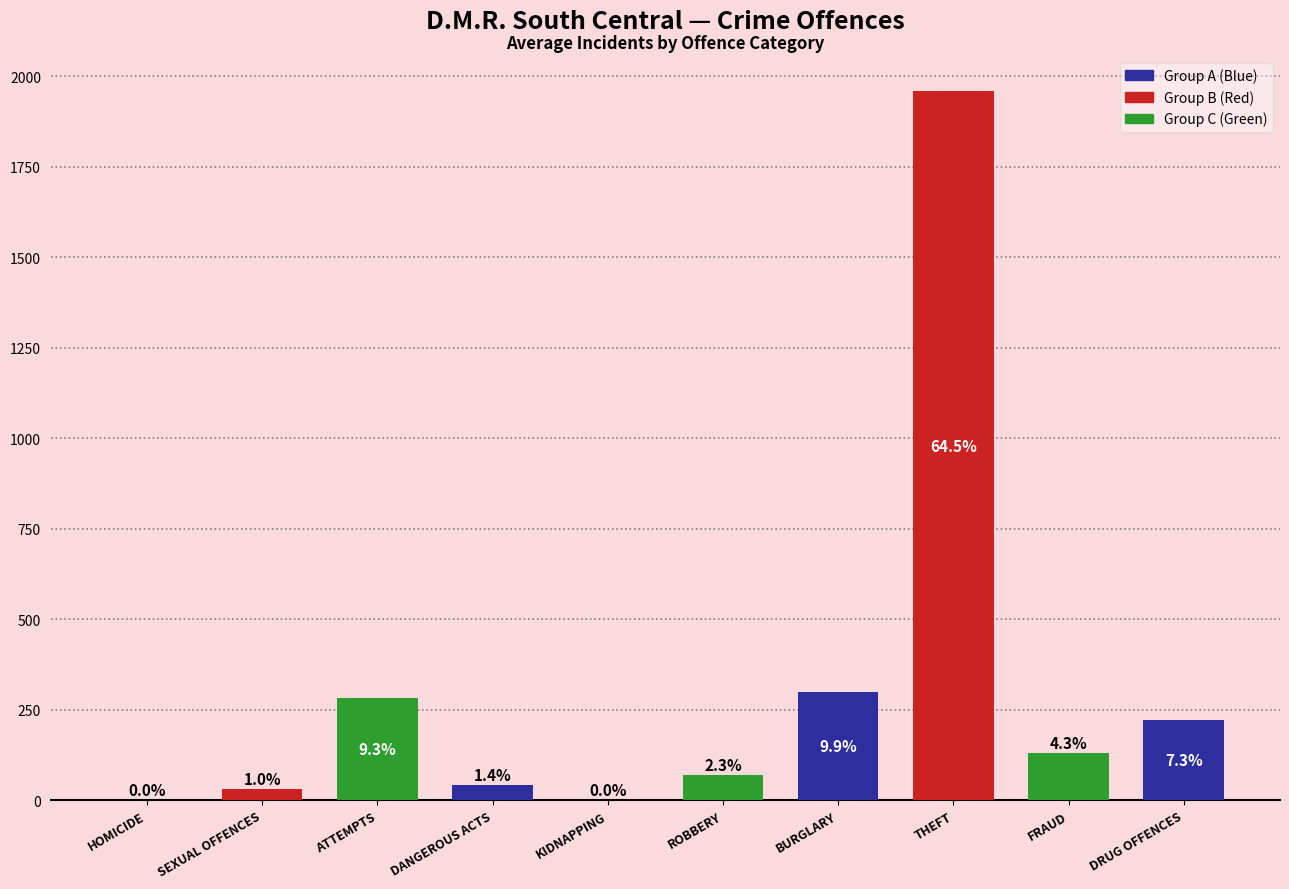

Are the bars horizontal?

No